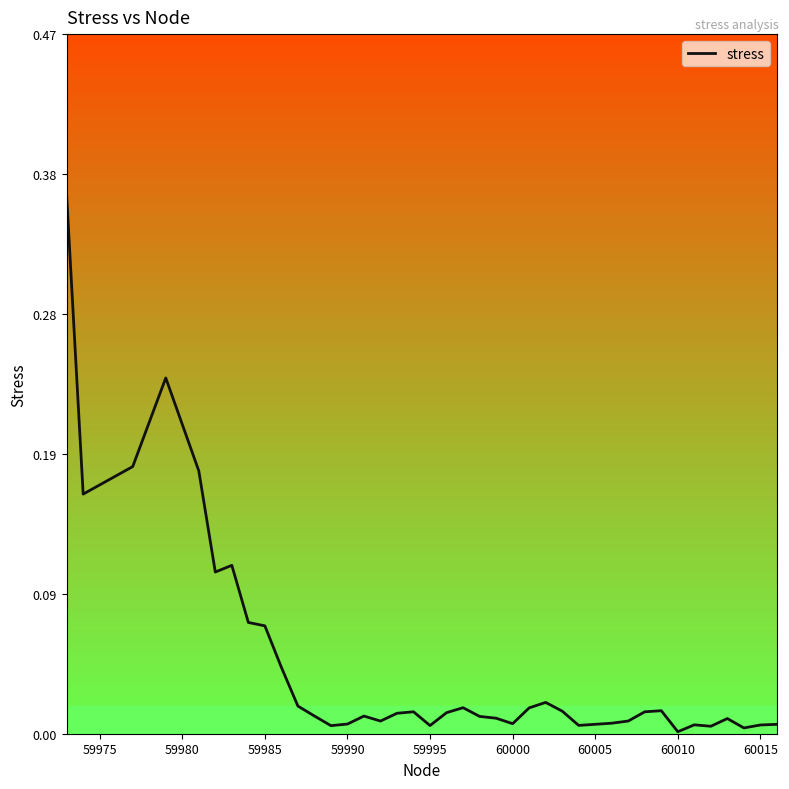

How many lines are shown in the chart?

1